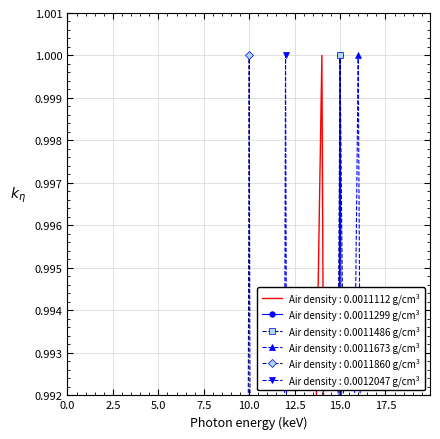

At how many categories does at least one series exceed 0?

20